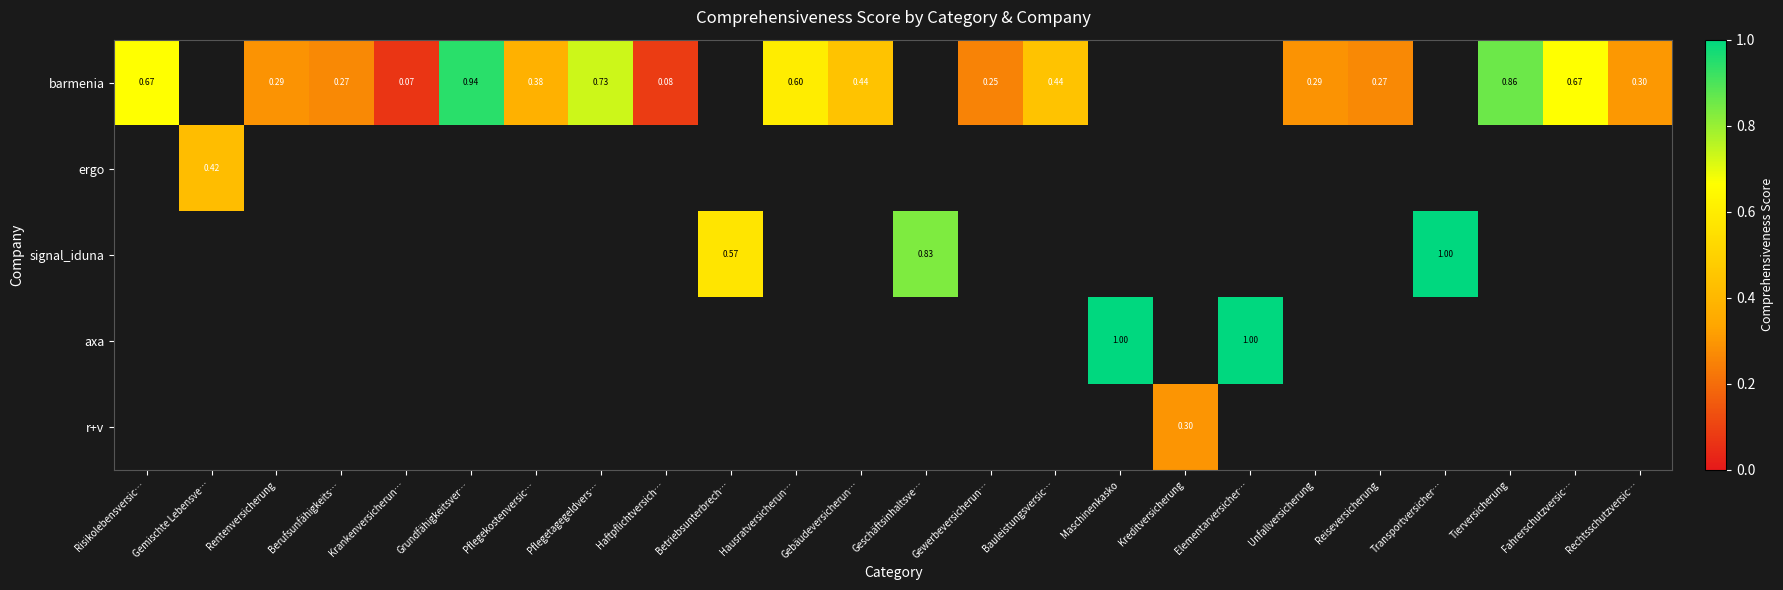

At how many categories does at least one series exceed 0?

24